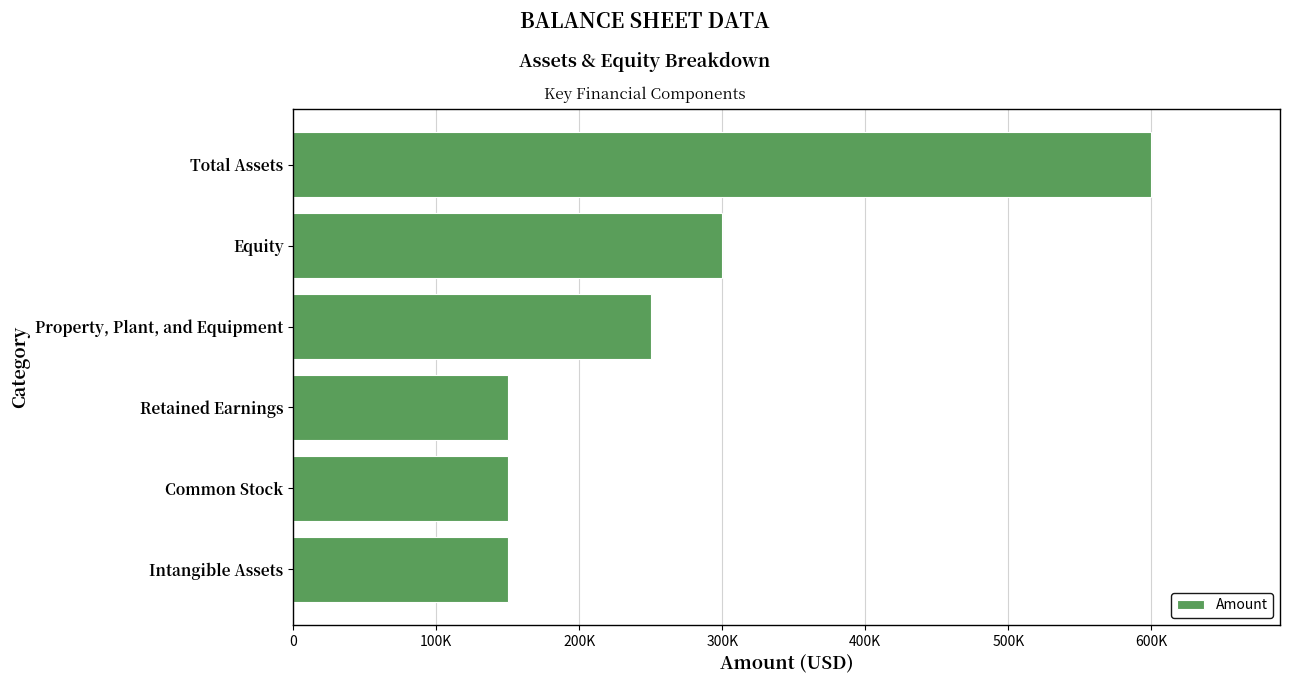

Are the bars grouped side by side (vs. stacked)?

No